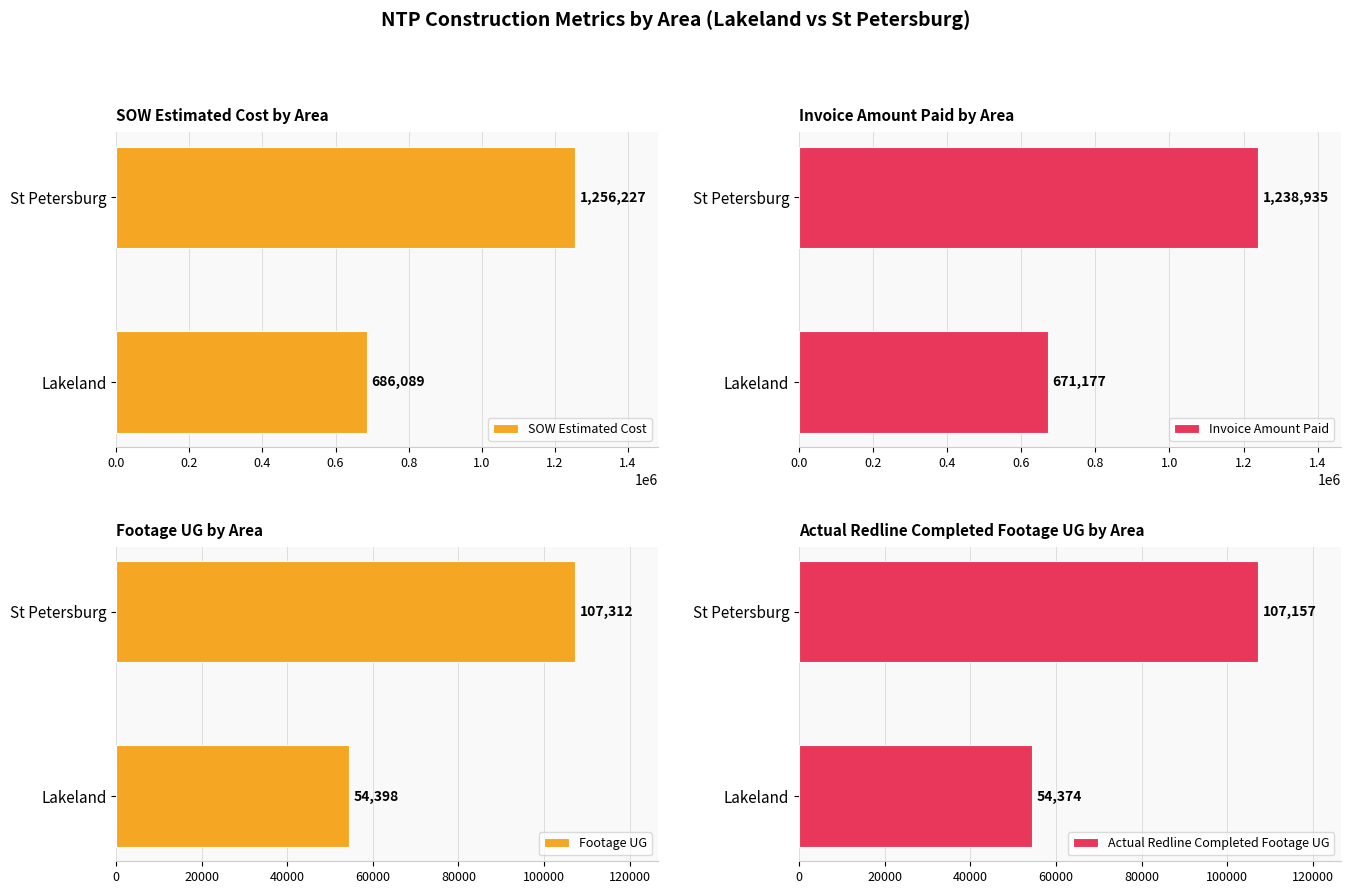

How many bars are there in total?

8